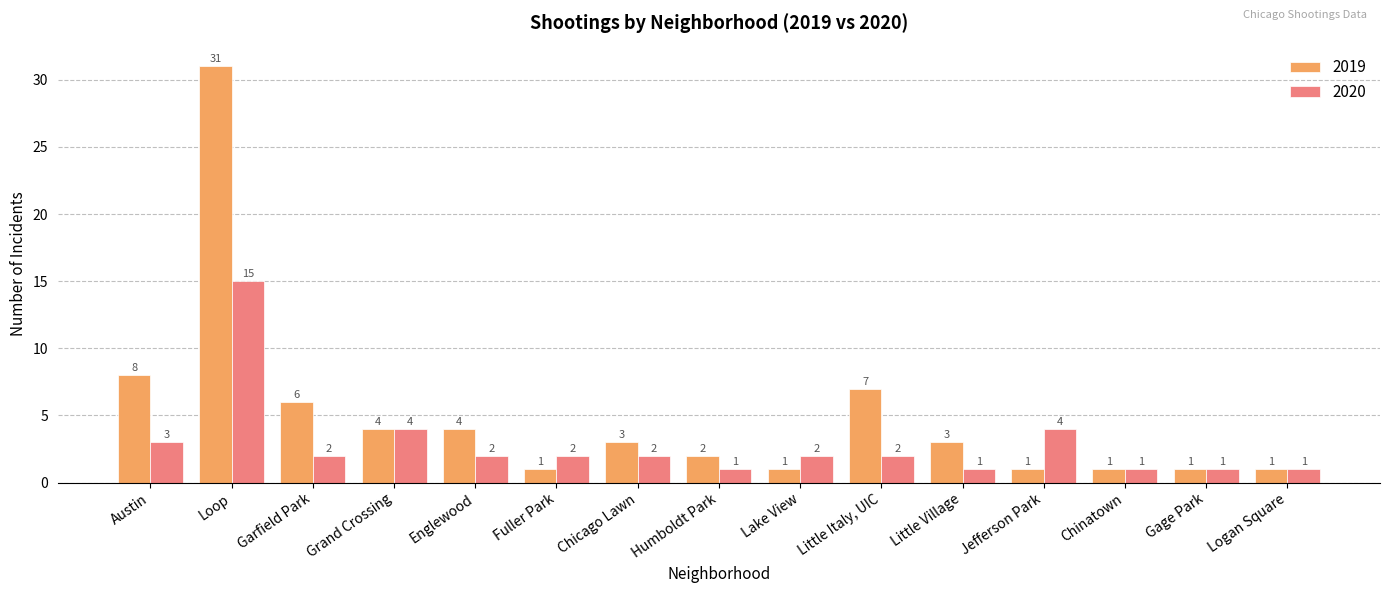

Reading right to left, transcribe all the data shown in this chart.

2019: Logan Square=1	Gage Park=1	Chinatown=1	Jefferson Park=1	Little Village=3	Little Italy, UIC=7	Lake View=1	Humboldt Park=2	Chicago Lawn=3	Fuller Park=1	Englewood=4	Grand Crossing=4	Garfield Park=6	Loop=31	Austin=8
2020: Logan Square=1	Gage Park=1	Chinatown=1	Jefferson Park=4	Little Village=1	Little Italy, UIC=2	Lake View=2	Humboldt Park=1	Chicago Lawn=2	Fuller Park=2	Englewood=2	Grand Crossing=4	Garfield Park=2	Loop=15	Austin=3